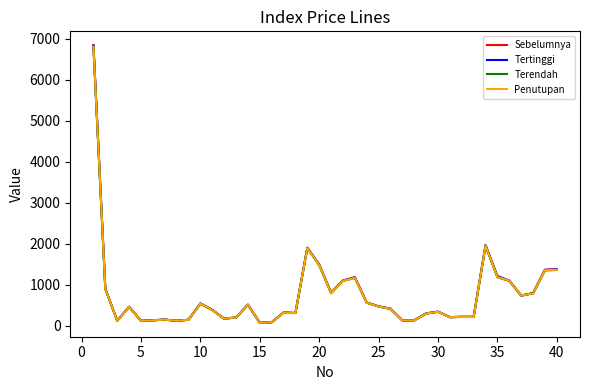

List the series in order of their overall mean, lowest first.

Terendah, Penutupan, Sebelumnya, Tertinggi